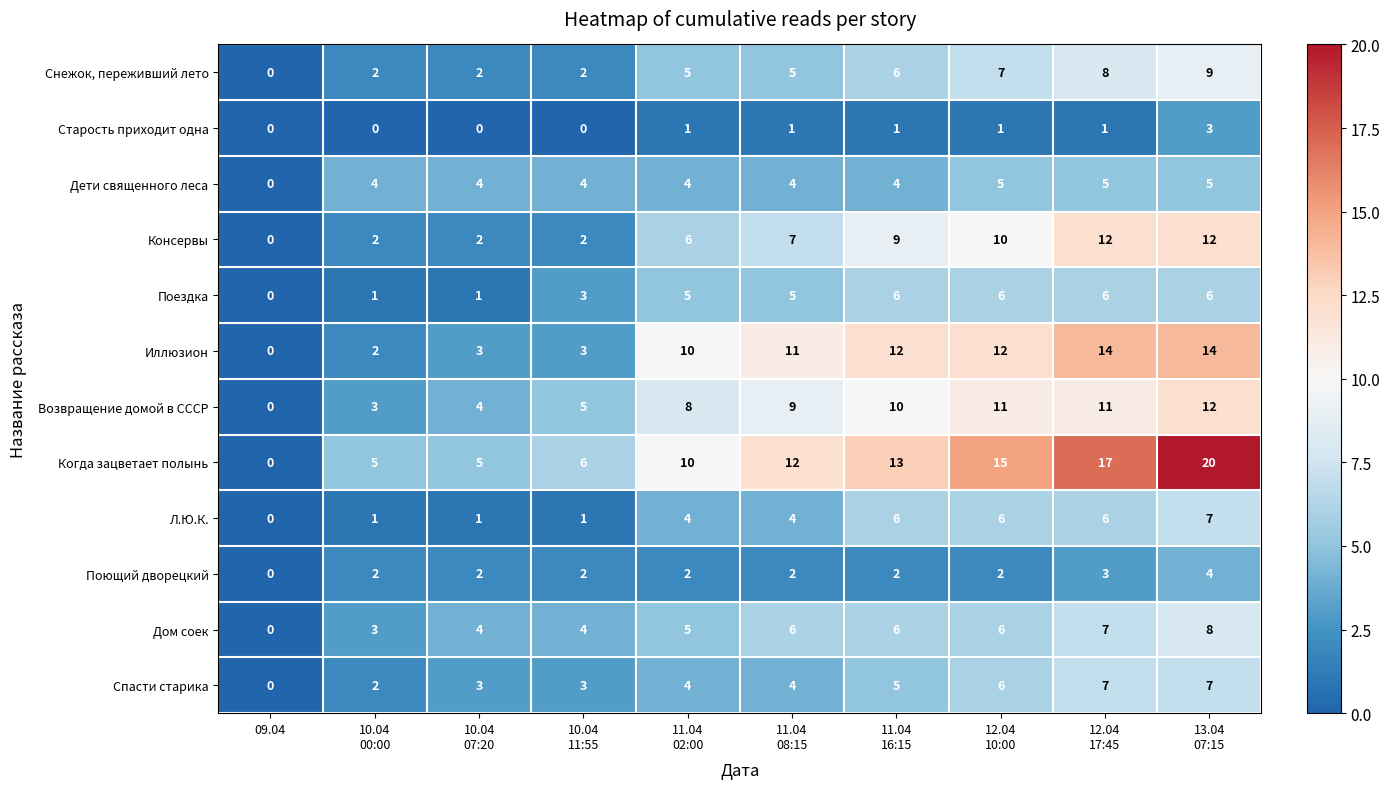

What is the average value of the Дети священного леса series?

4